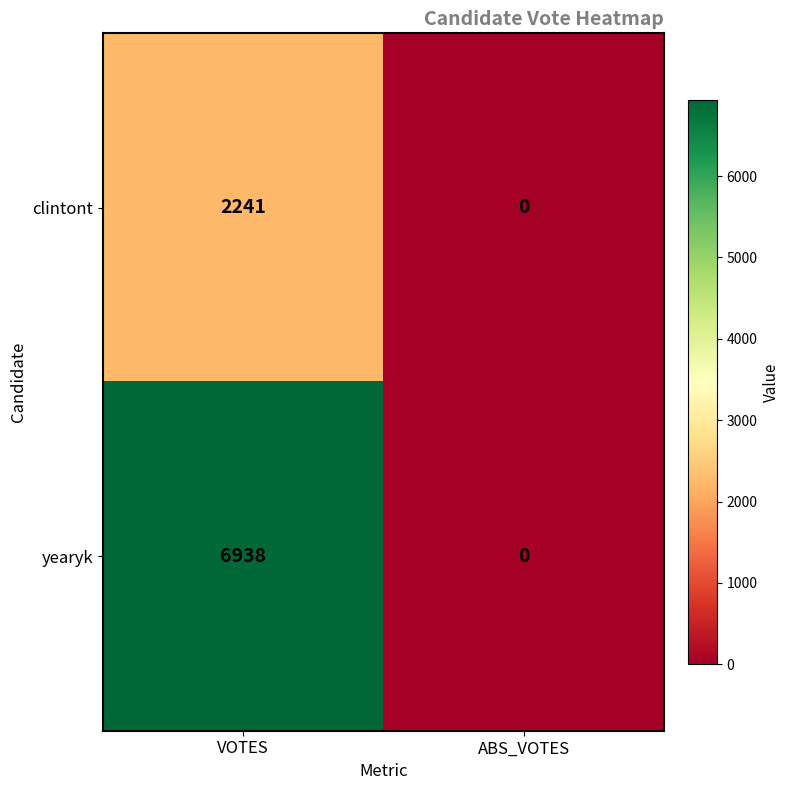

What is the difference between the maximum and minimum values in the clintont series?

2241